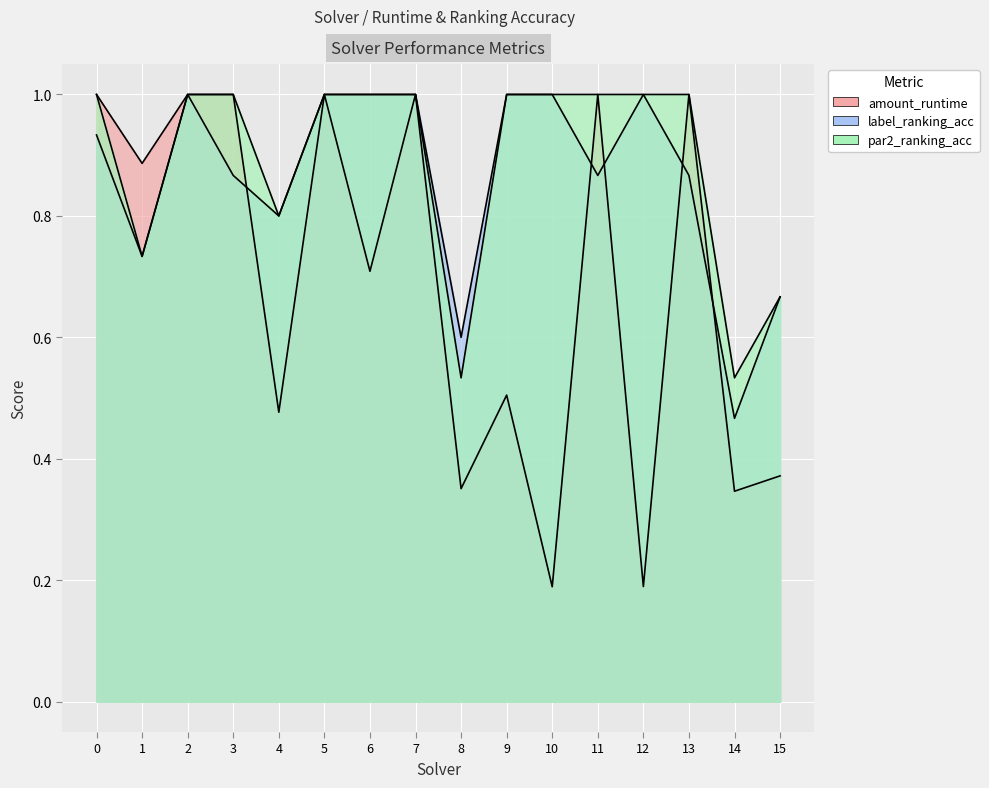

What is the approximate value of amount_runtime at 0?

1.0